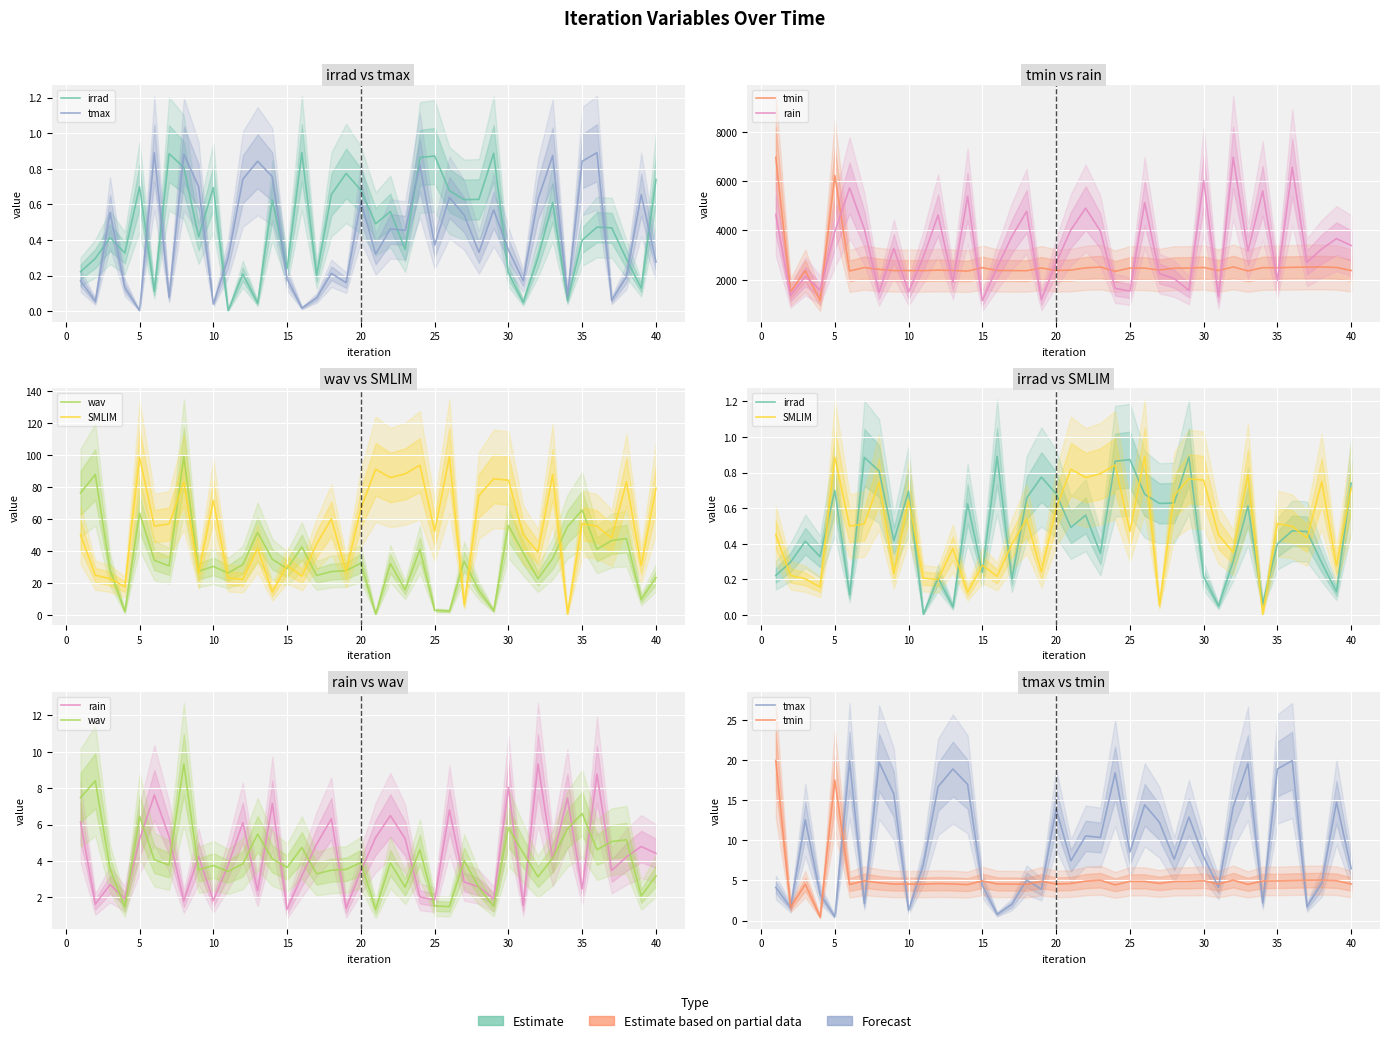

True or false: SMLIM and tmin cross at least once.

False